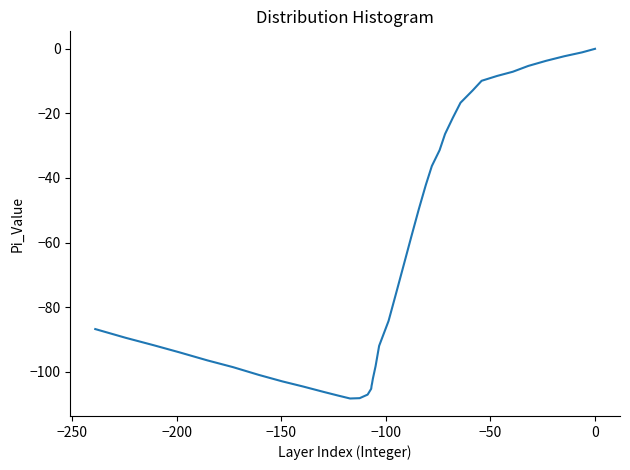

What is the difference between the second highest and minimum values?

107.2